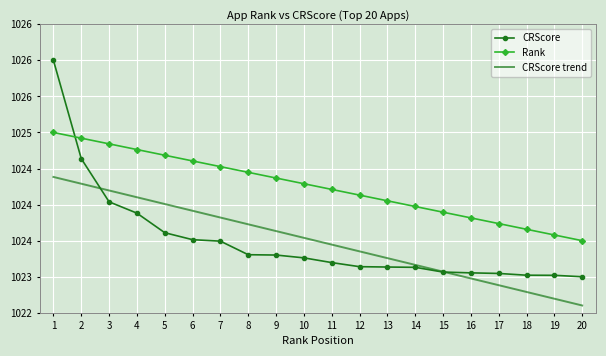

Reading right to left, list all the values displayed in this chart.

CRScore: 1023.0	1023.0	1023.0	1023.0	1023.1	1023.1	1023.1	1023.1	1023.1	1023.2	1023.3	1023.3	1023.3	1023.5	1023.5	1023.6	1023.9	1024.0	1024.6	1026.0
Rank: 1023.5	1023.6	1023.7	1023.7	1023.8	1023.9	1024.0	1024.1	1024.1	1024.2	1024.3	1024.4	1024.4	1024.5	1024.6	1024.7	1024.8	1024.8	1024.9	1025.0
CRScore trend: 1022.6	1022.7	1022.8	1022.9	1023.0	1023.1	1023.2	1023.3	1023.4	1023.4	1023.5	1023.6	1023.7	1023.8	1023.9	1024.0	1024.1	1024.2	1024.3	1024.4